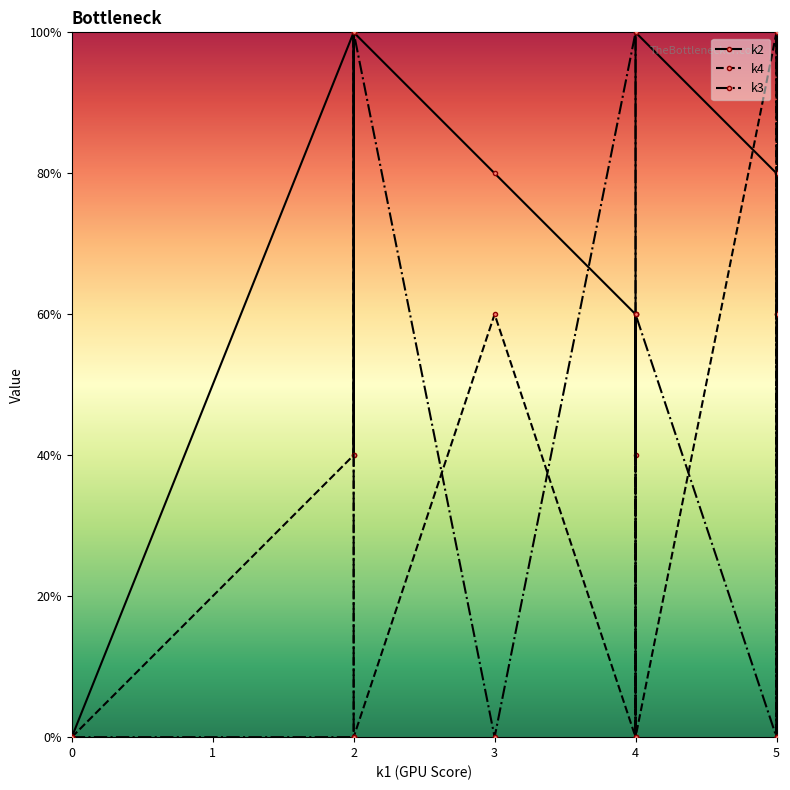

Which category has the highest value in the k2 series?

2